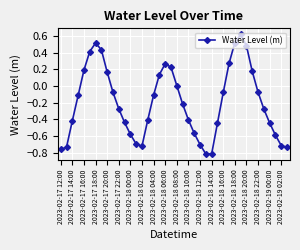

What is the sum of all values?

-7.8